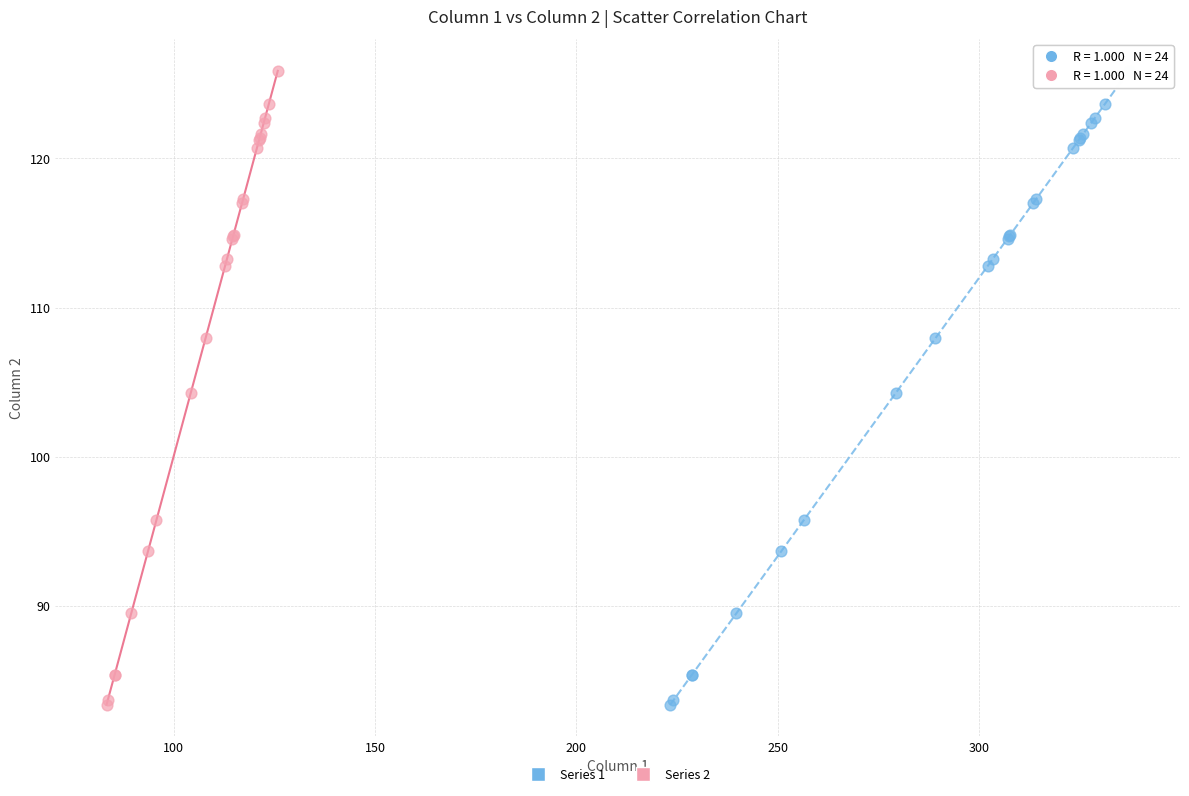

What are all the series names shown in the legend?

Series 1, Series 2